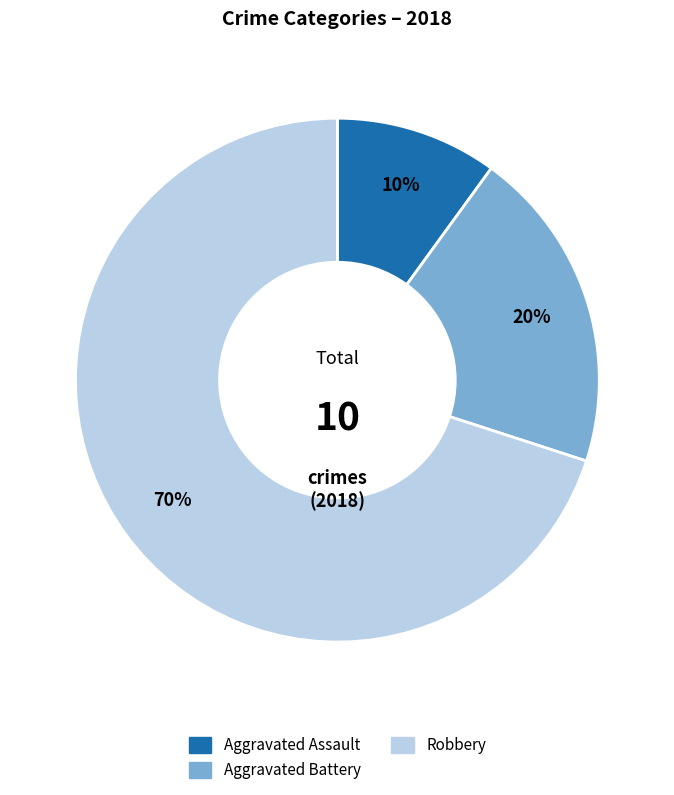

What is the ratio of the value at Robbery to the value at Aggravated Battery?

3.5